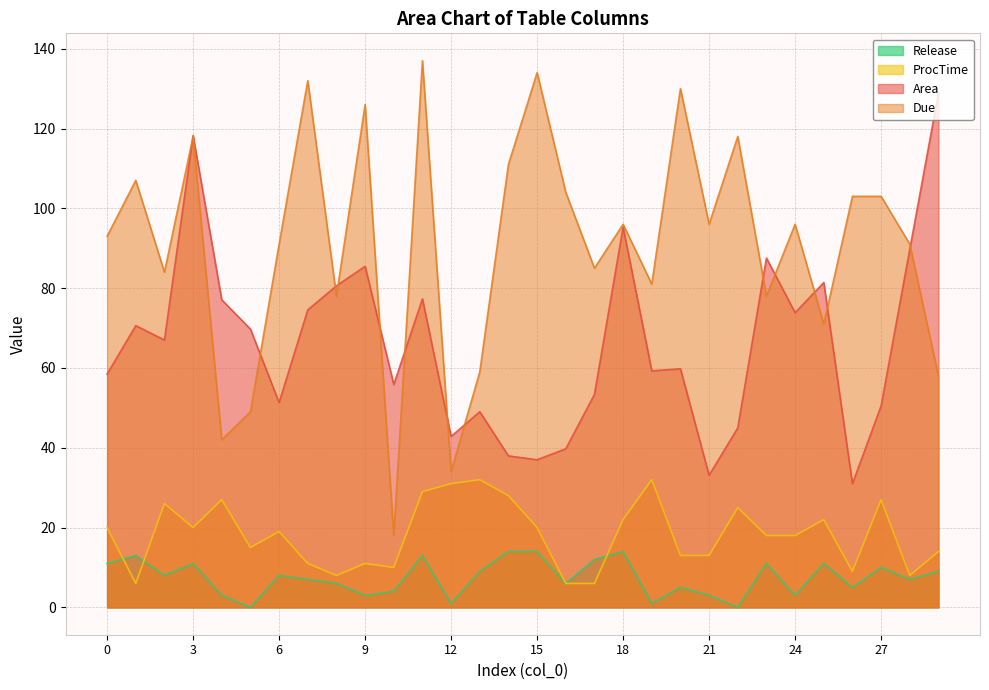

The ProcTime series shows 24.9 at 29. True or false?

False